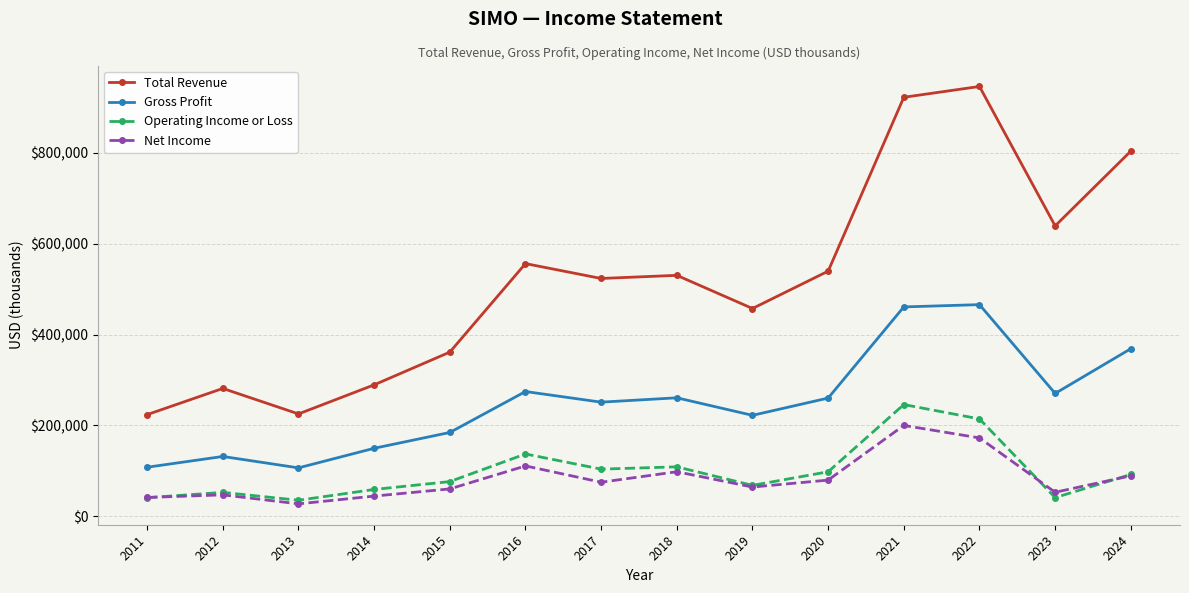

Which label corresponds to the smallest value in the chart?

2013